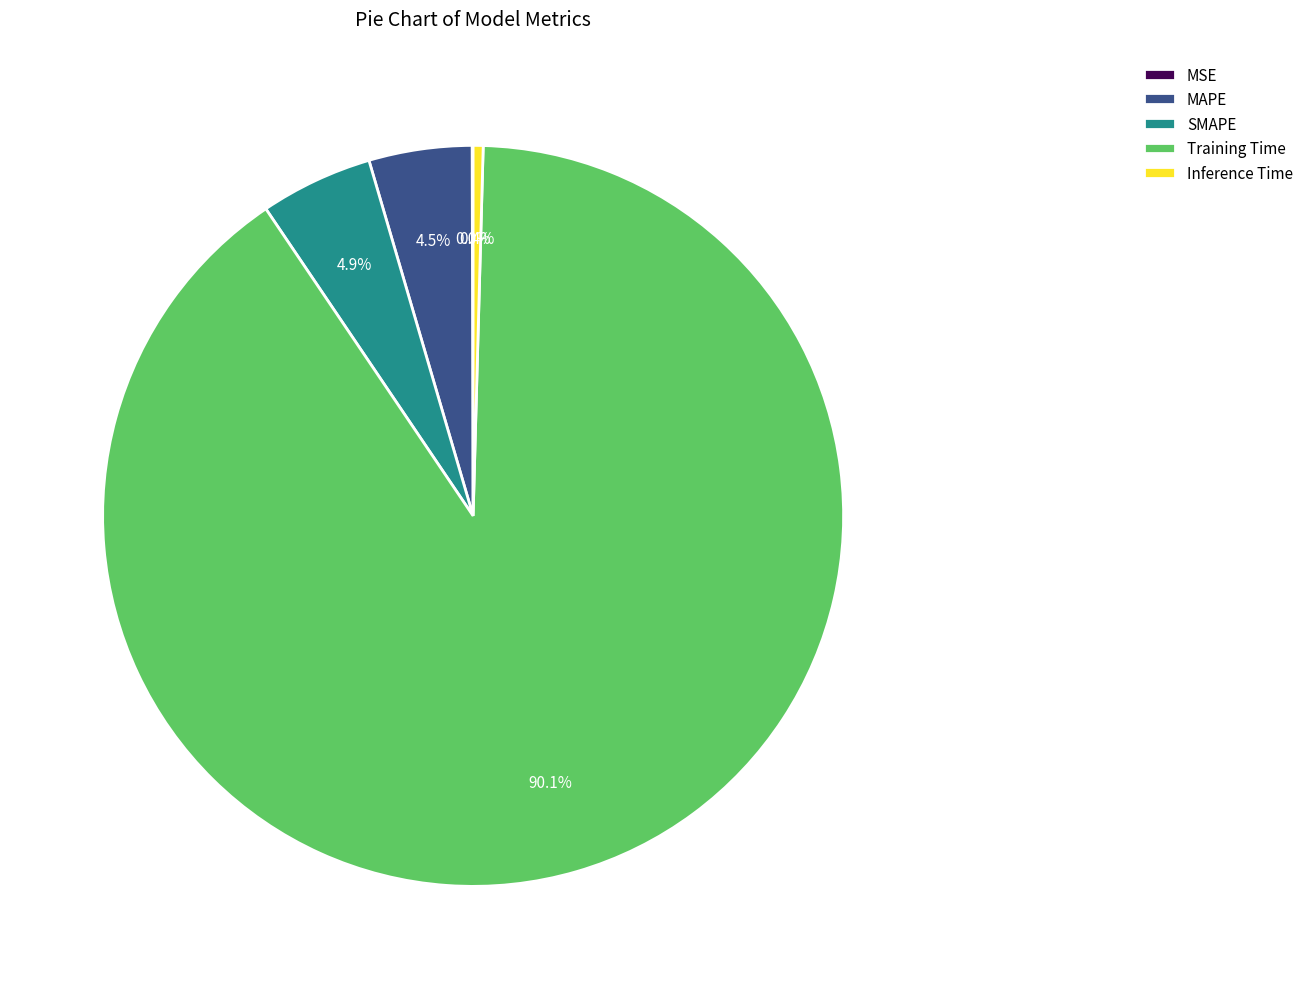

What is the majority slice?

Training Time